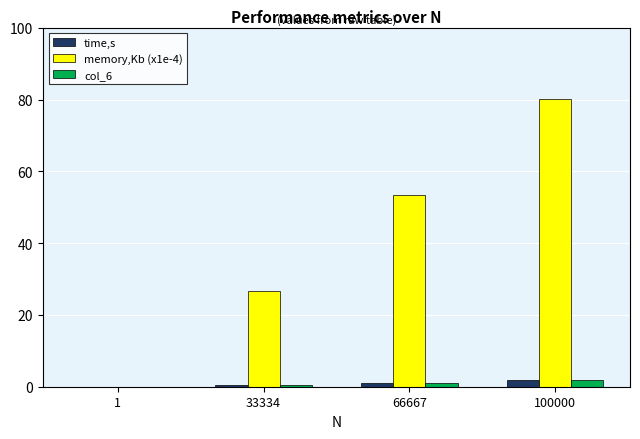

Which series has the largest total across all categories?

memory,Kb (x1e-4)